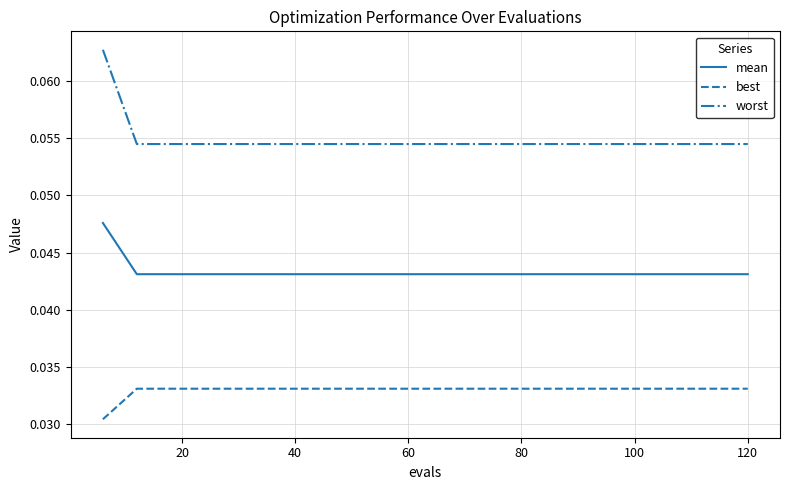

What is the sum of all worst values?

1.1